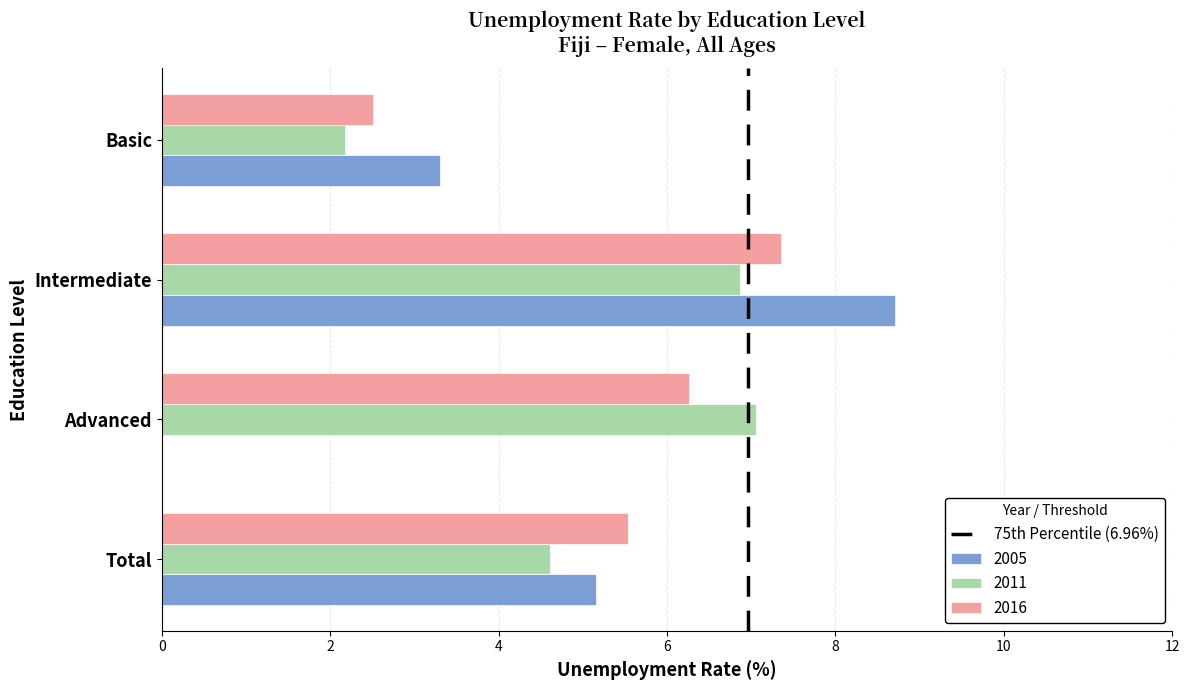

Read the 2011 value at Advanced.

7.1